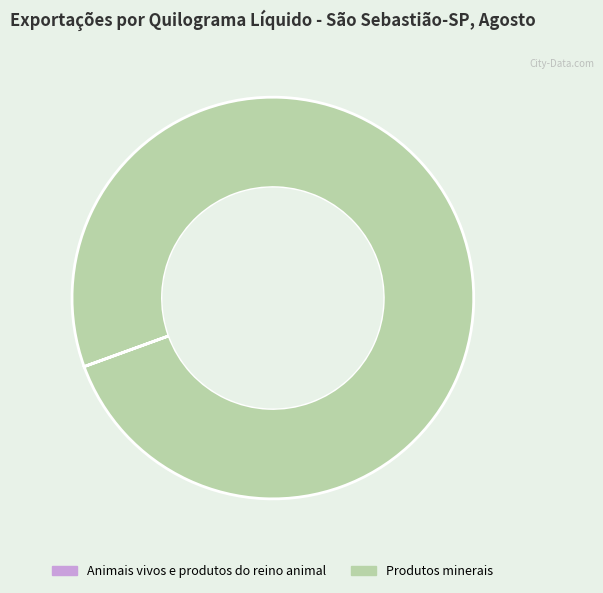

Which slice represents more than half of the pie?

Produtos minerais